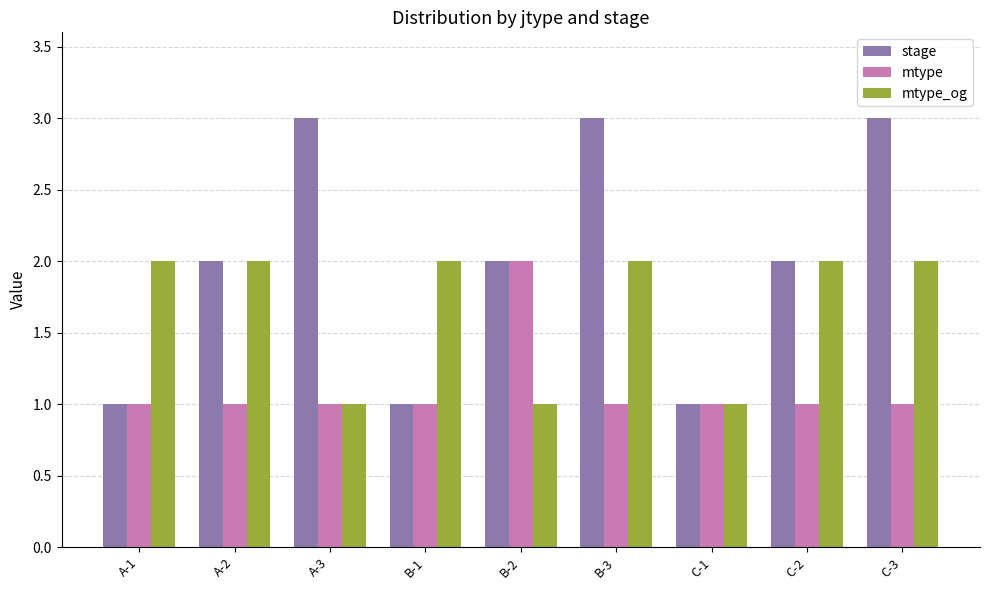

Reading right to left, what are all the values shown in this chart?

stage: C-3=3	C-2=2	C-1=1	B-3=3	B-2=2	B-1=1	A-3=3	A-2=2	A-1=1
mtype: C-3=1	C-2=1	C-1=1	B-3=1	B-2=2	B-1=1	A-3=1	A-2=1	A-1=1
mtype_og: C-3=2	C-2=2	C-1=1	B-3=2	B-2=1	B-1=2	A-3=1	A-2=2	A-1=2